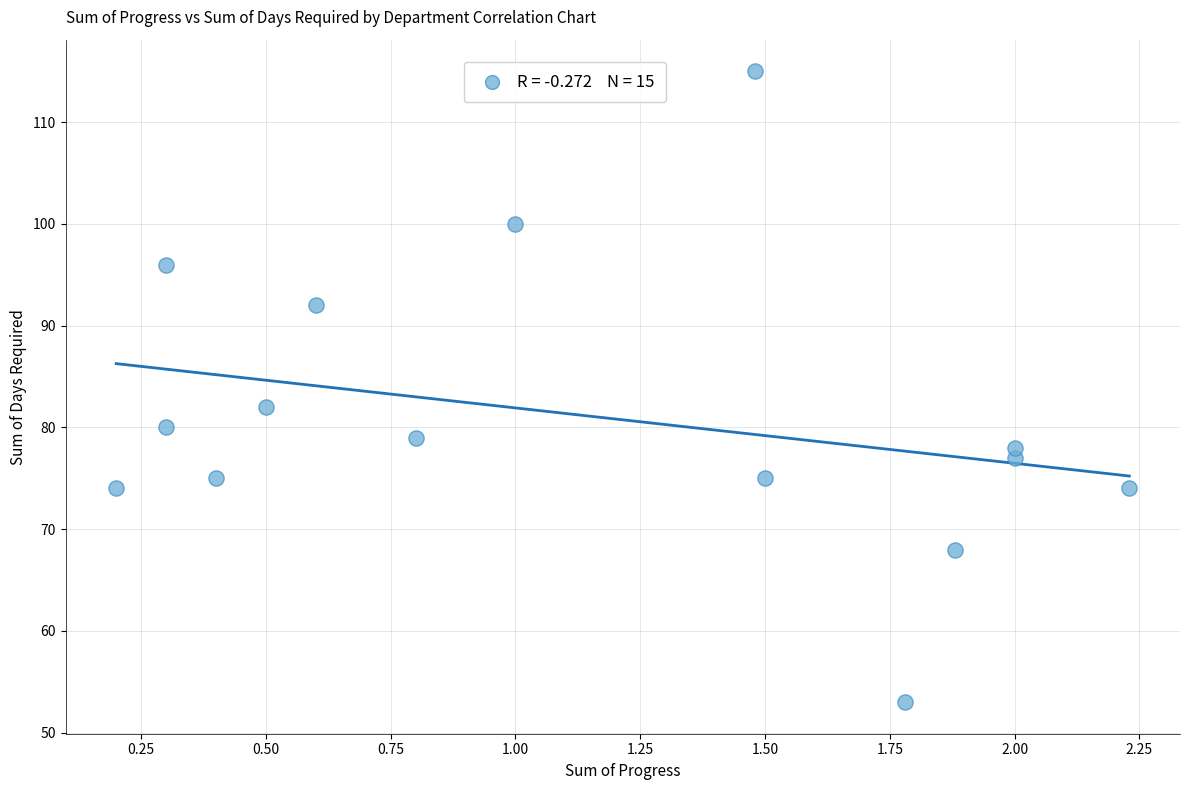

What is the range of Y values (max minus min)?

62